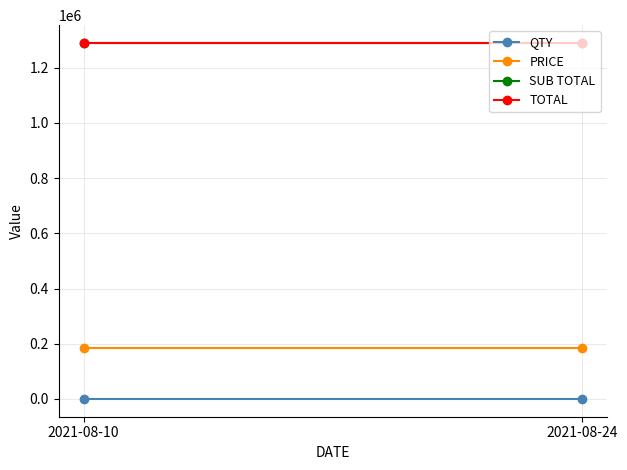

How many distinct data groups are displayed?

4